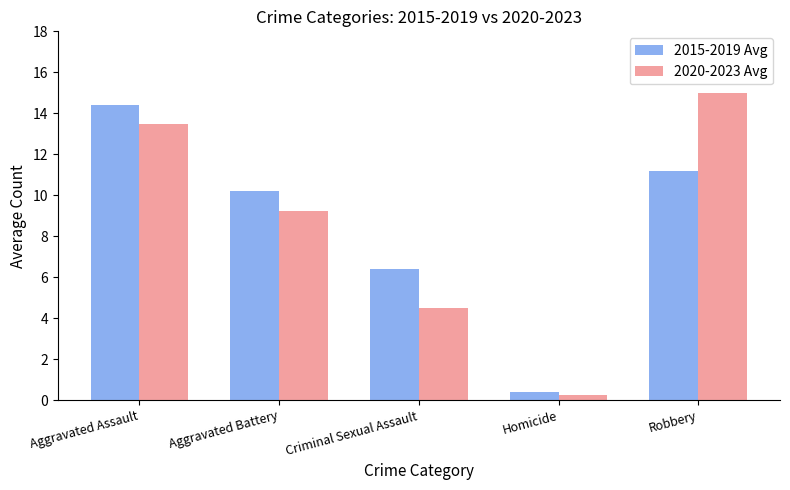

What is the highest value of the 2015-2019 Avg series?

14.4